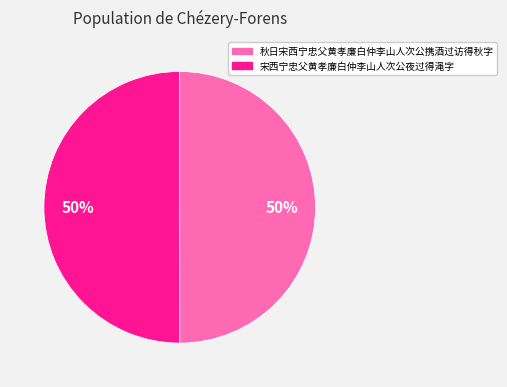

What percentage is the 宋西宁忠父黄孝廉白仲李山人次公夜过得渑字 slice, to the nearest percent?

50%